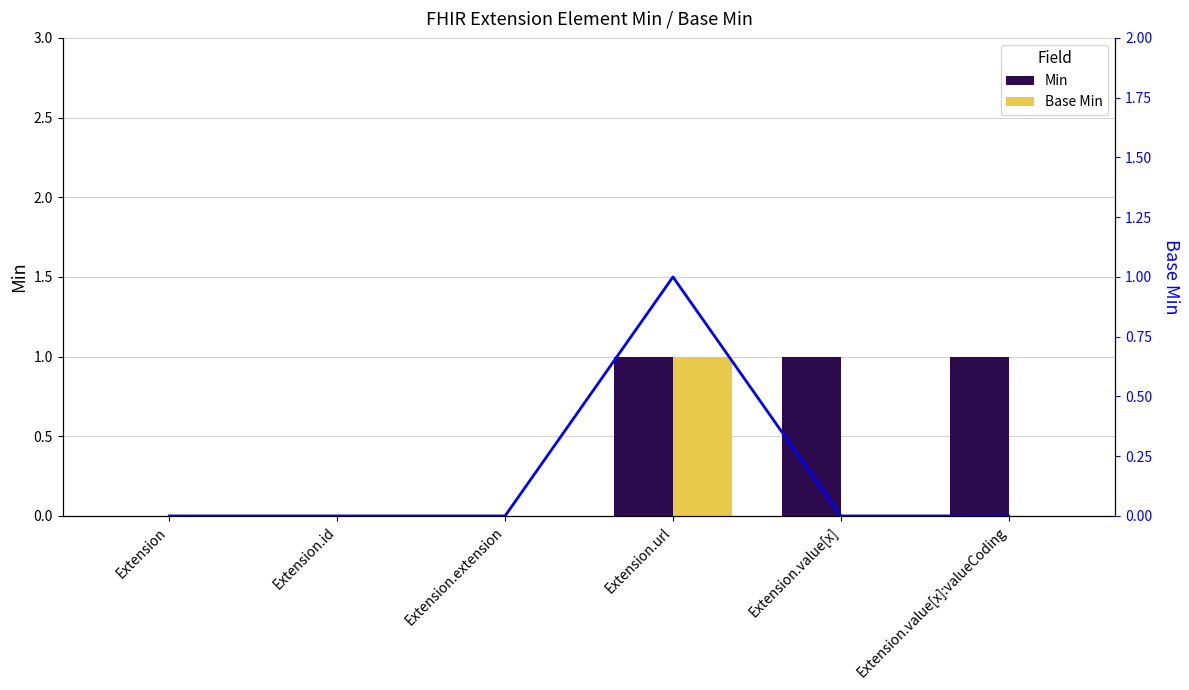

What is the highest value of the Min series?

1